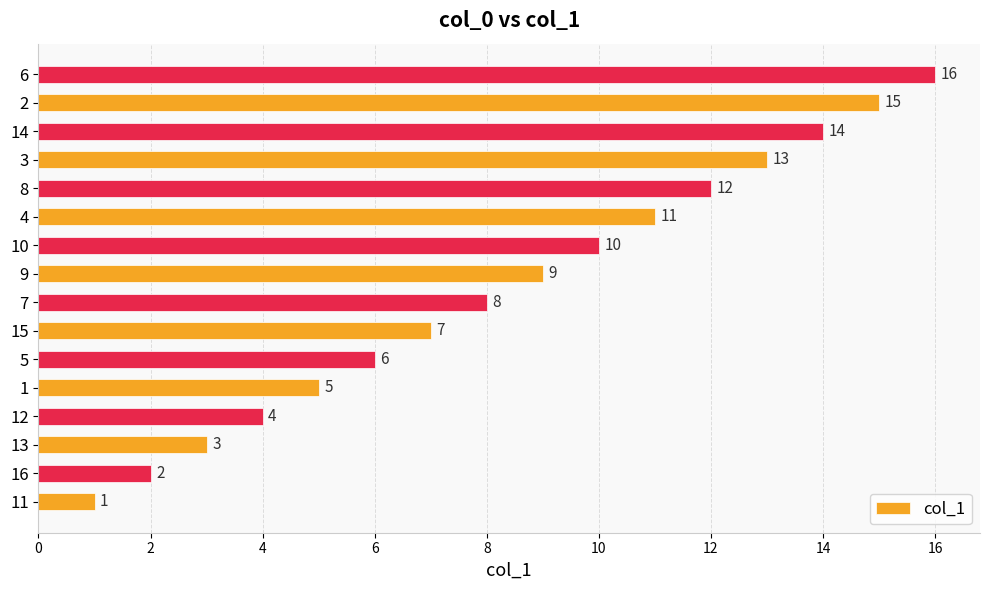

Are the bars horizontal?

Yes